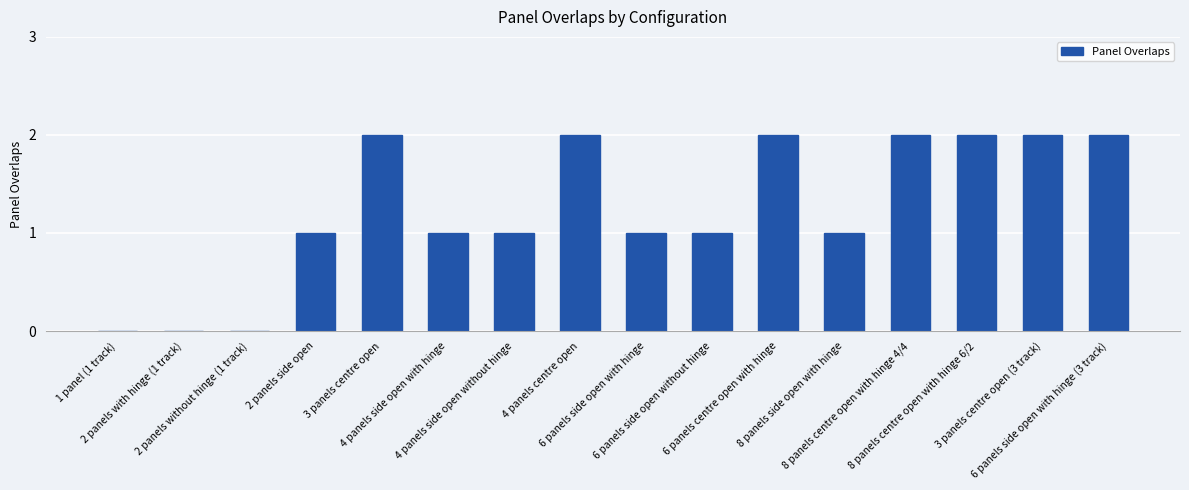

What is the sum of all values?

20